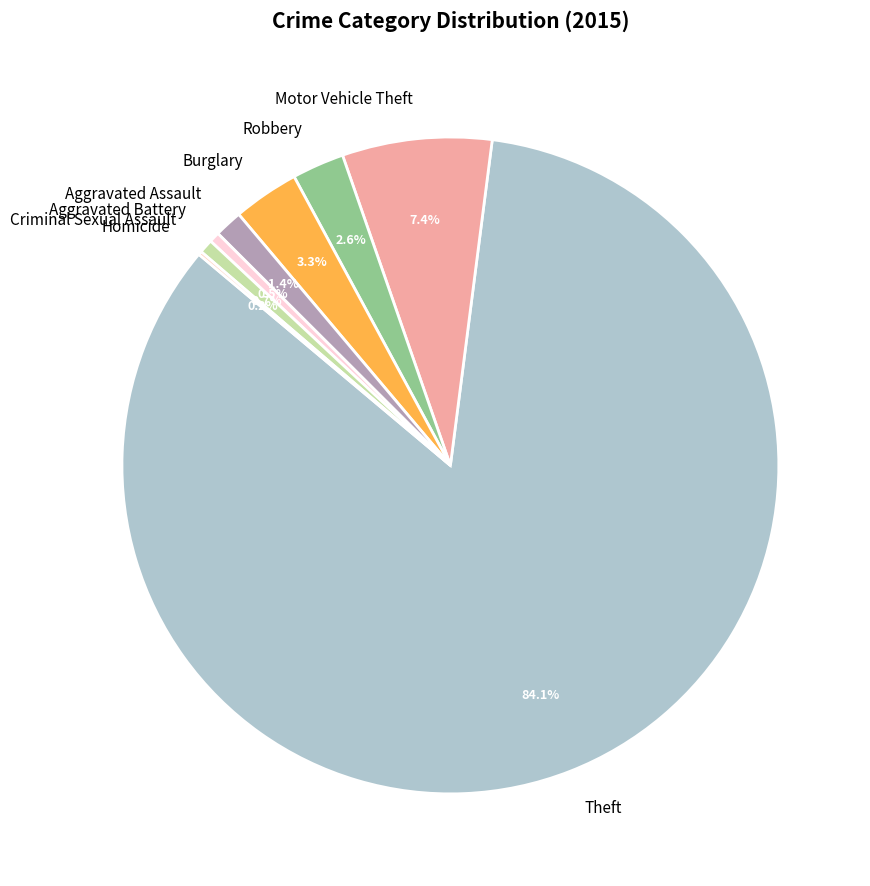

To the nearest percent, what portion does Aggravated Assault represent?

1%